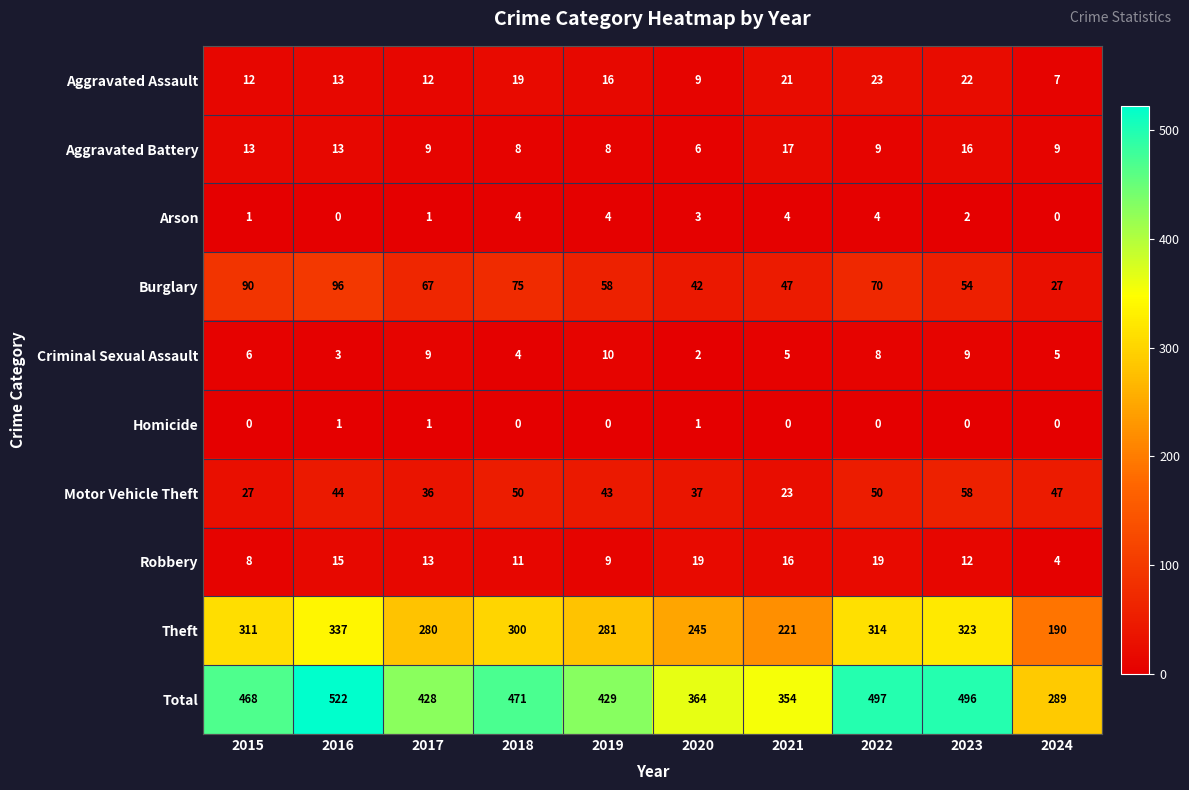

What is the spread (max minus min) of values at 2015?

468